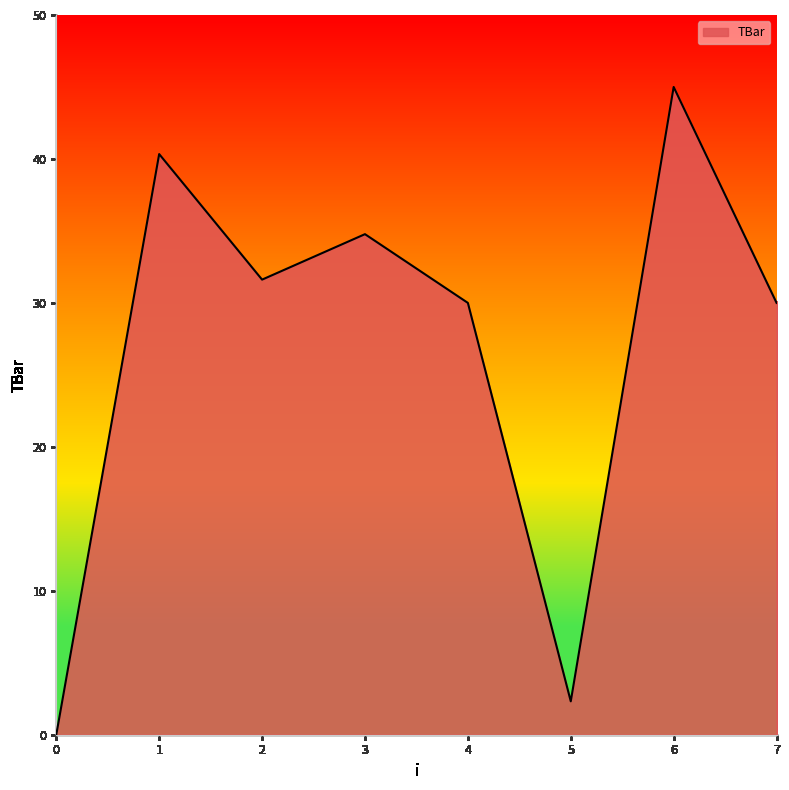

Does the chart display data point markers on the line(s)?

No